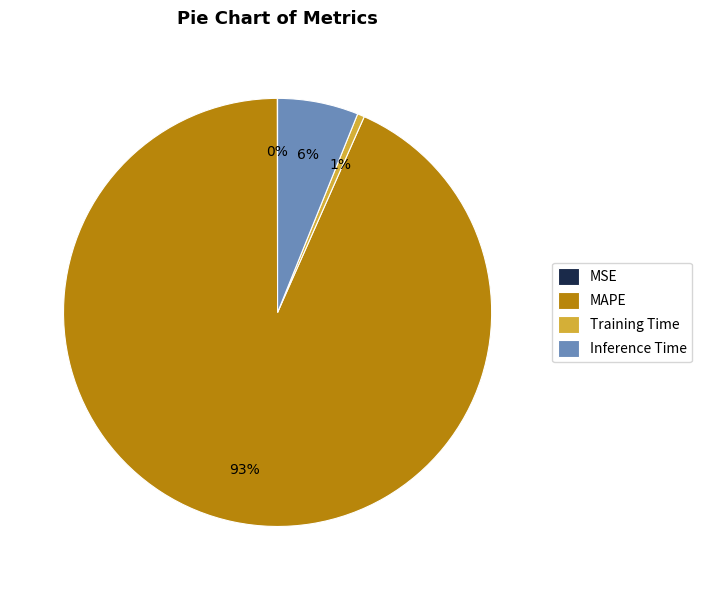

To the nearest percent, what is the difference between the largest and smallest slice percentages?

93%